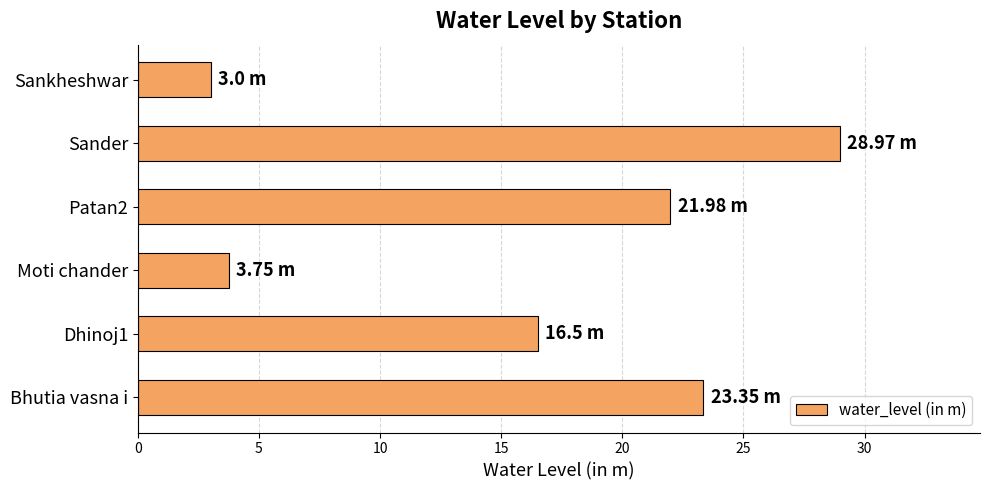

What is the difference between the second highest and second lowest values?

19.6